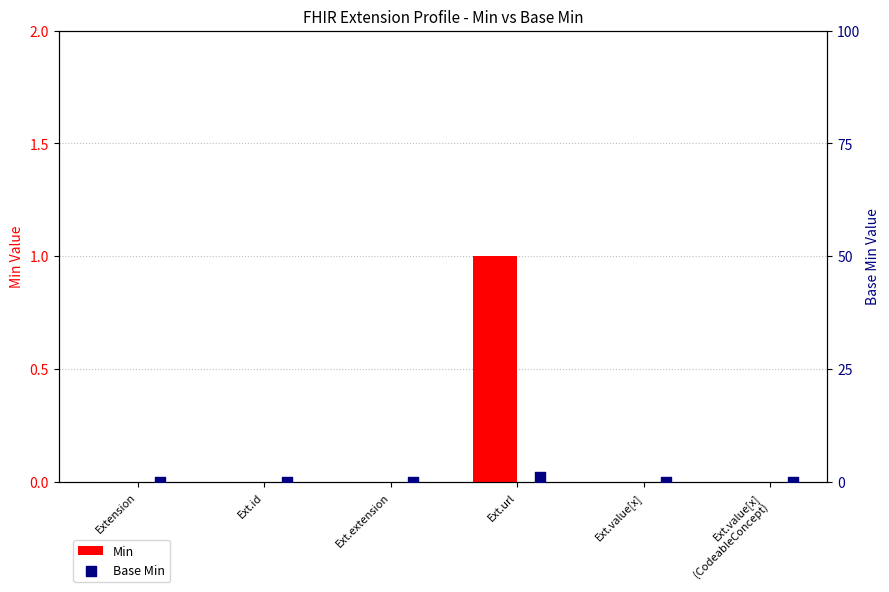

Which series has the largest total across all categories?

Min